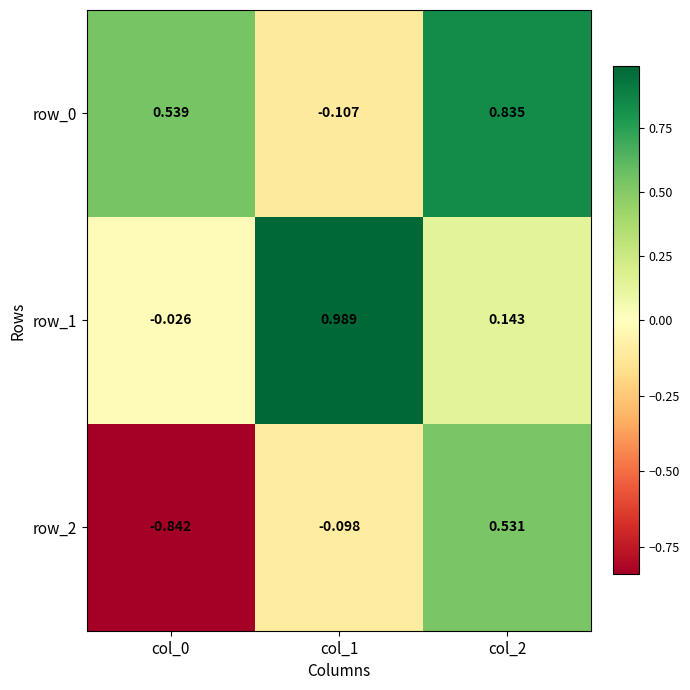

The row_2 series shows -0.2 at col_0. True or false?

False